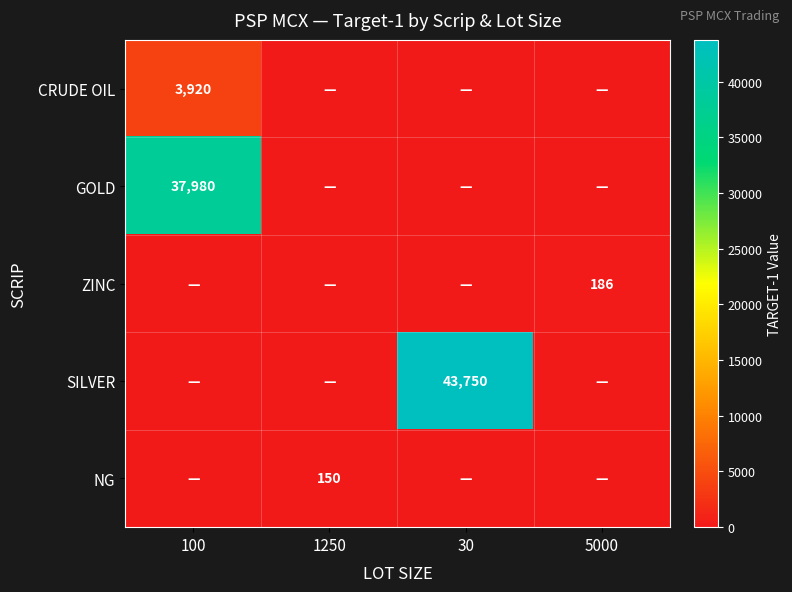

Is it true that ZINC equals 186 at 5000?

True